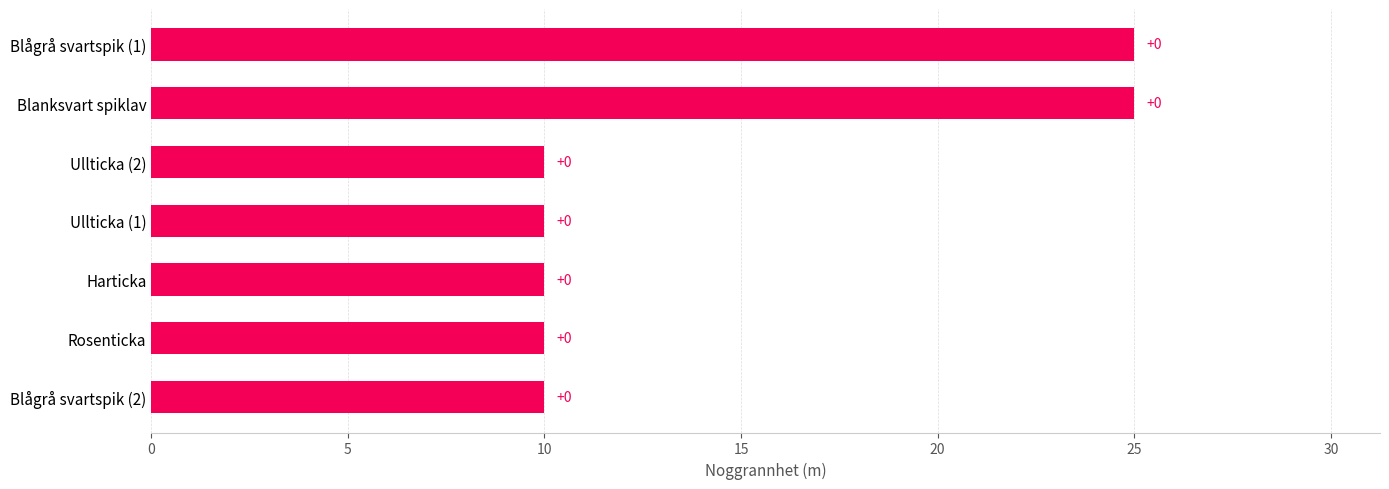

Count the values in the range 10 to 25.

7